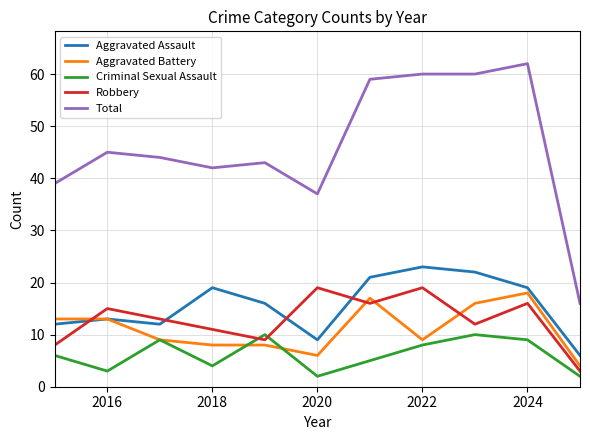

Which series has the largest total across all categories?

Total